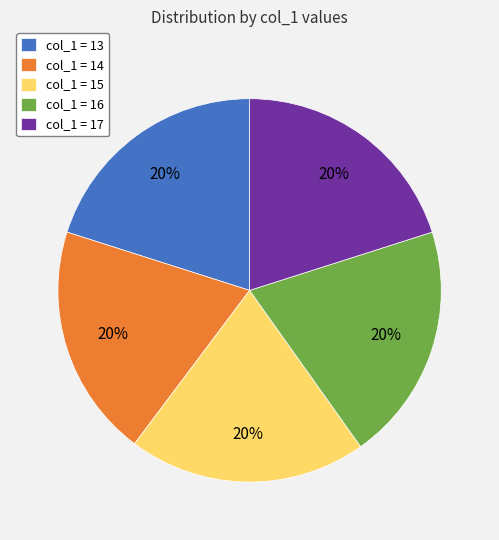

Combined, do col_1 = 17 and col_1 = 15 account for over 50%?

No